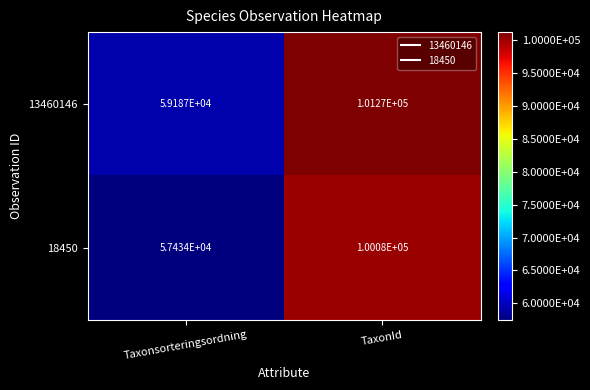

Which series has the widest spread of values?

18450